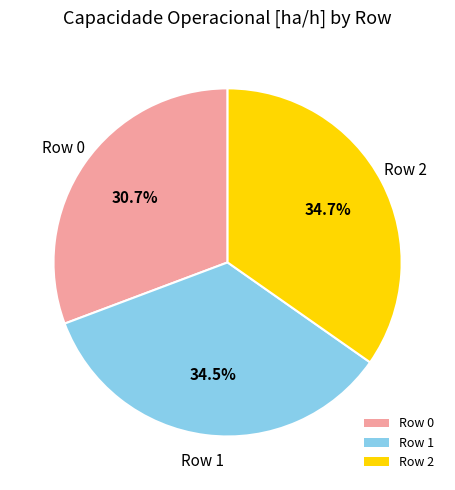

Do Row 1 and Row 2 together represent more than half of the pie?

Yes